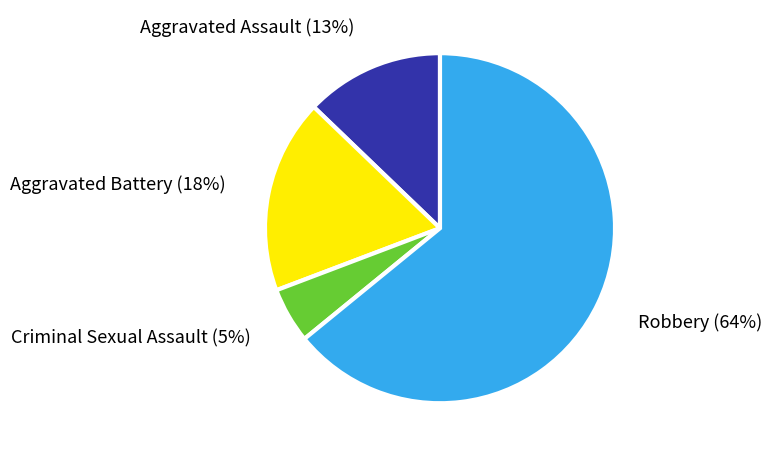

Is there a majority slice in this chart?

Yes